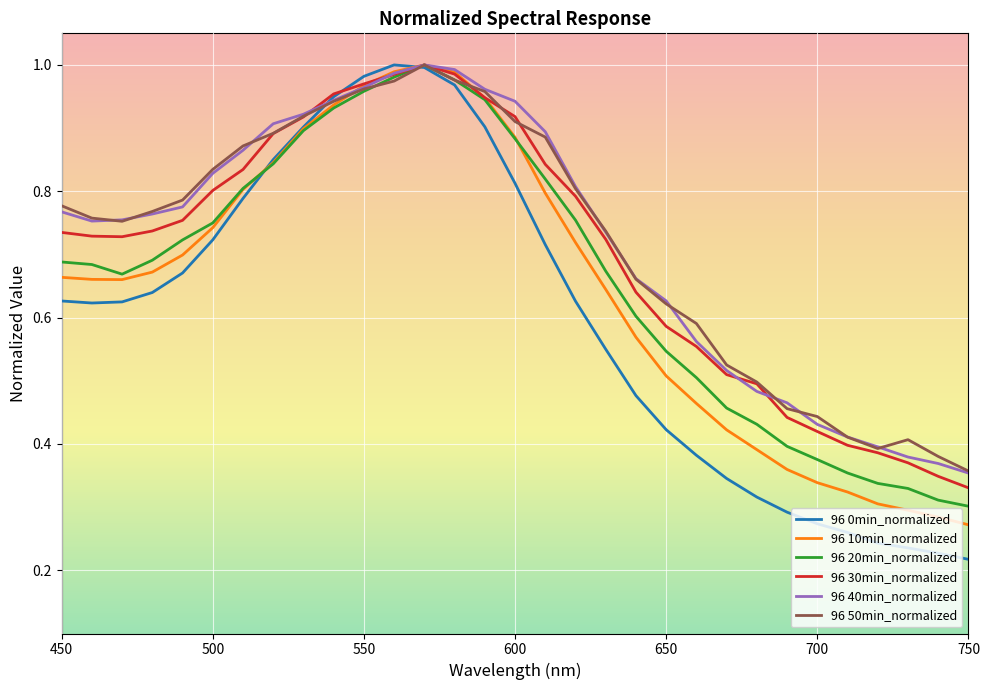

Which series has the largest range (max minus min)?

96 0min_normalized